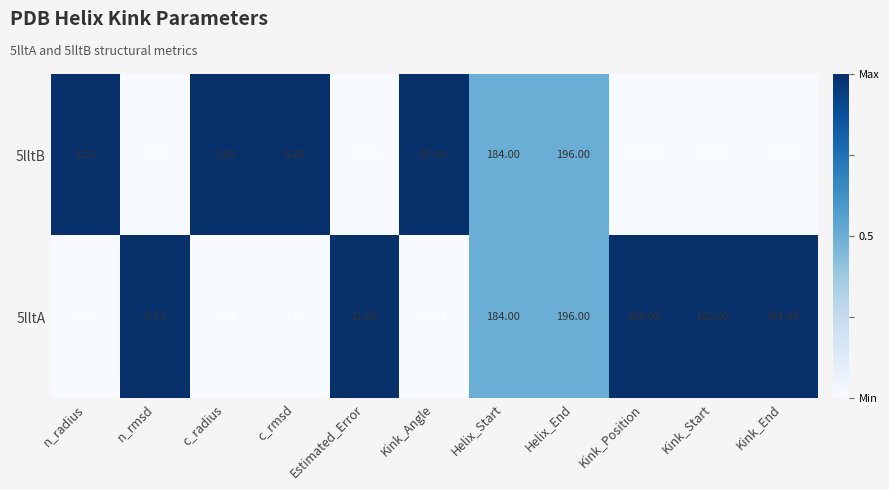

Which category has the highest value in the 5lltA series?

Helix_End